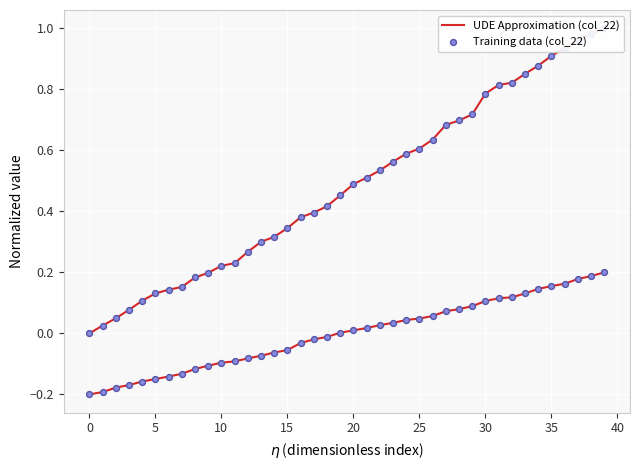

Which series has the largest Y range (max minus min)?

UDE Approximation (col_22)